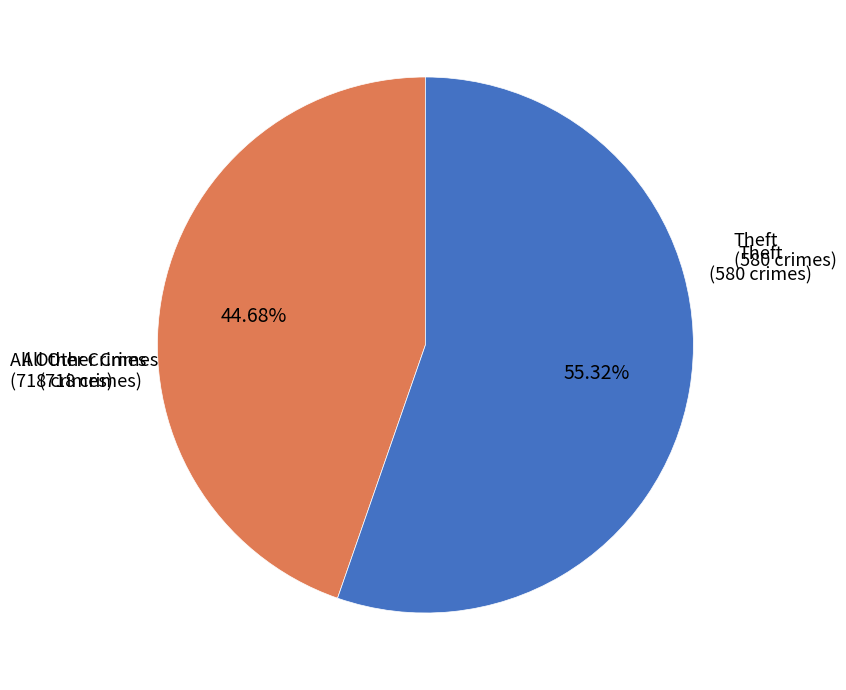

The Theft slice represents 45% of the pie. True or false?

True